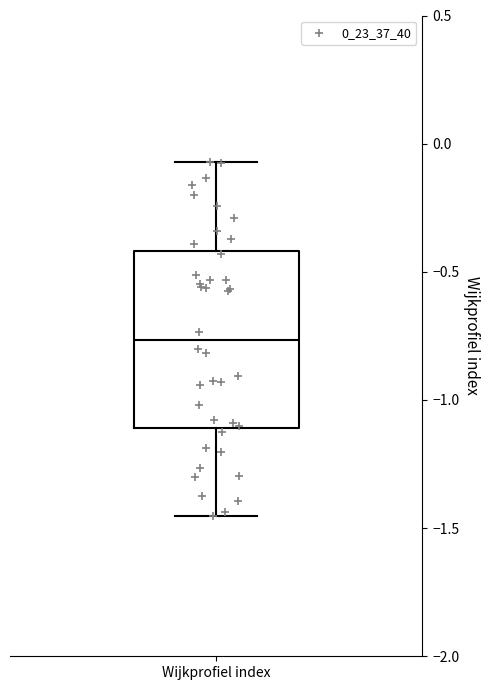

Where is the lower edge of the box for Wijkprofiel index on the y-axis? The values are not printed on the chart, so give them approximately, as read against the axis.

-1.10